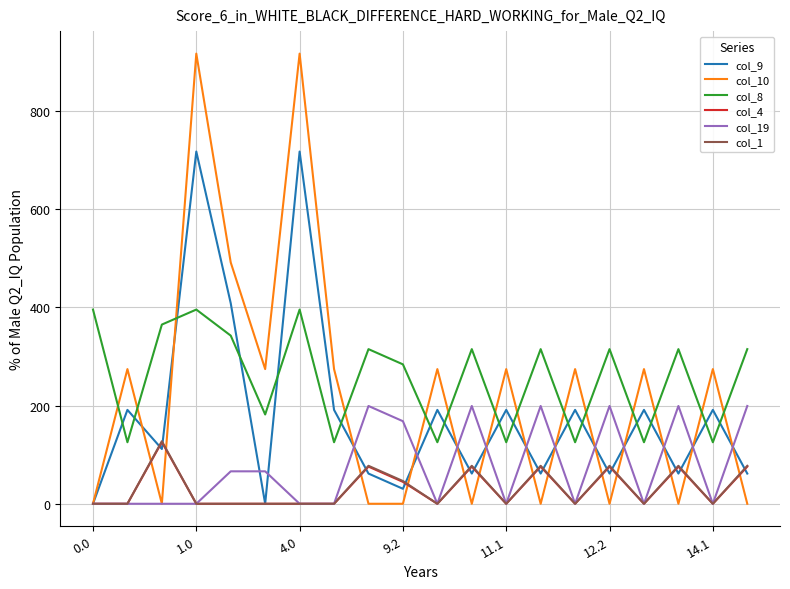

What is the average value of the col_4 series?

31.2